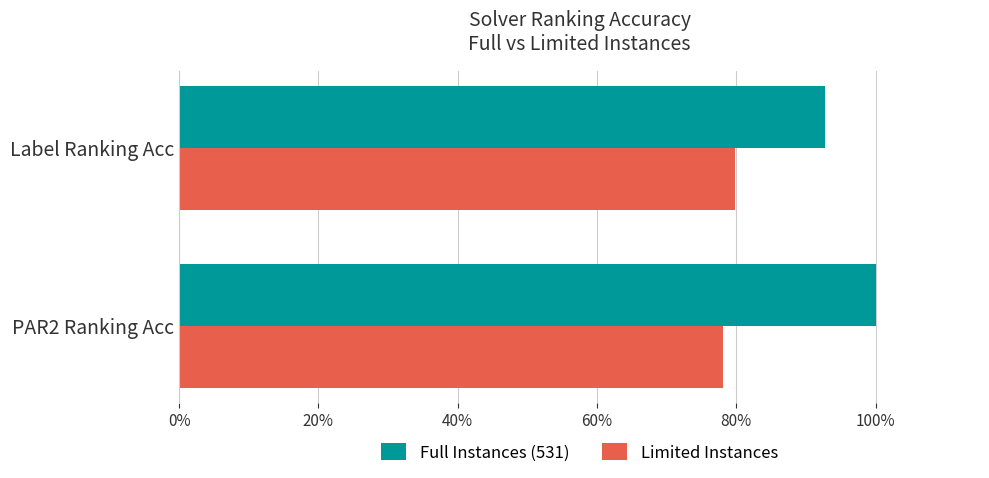

What are all the series names shown in the legend?

Full Instances (531), Limited Instances